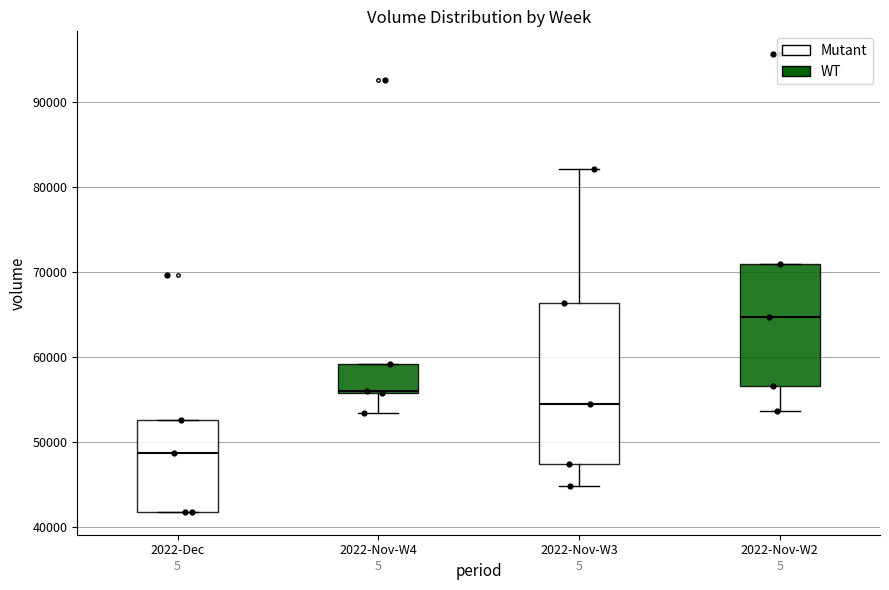

Reading left to right, transcribe this box plot: for each box, give where its median line is, the range the box spans, and where its two whiskers end, as read against the y-axis. The values are not printed on the chart, so give them approximately, as read against the axis.

2022-Dec: median 49000, box 42000 to 53000, whiskers 42000 to 53000
2022-Nov-W4: median 56000 (just above the box's lower edge), box 56000 to 59000, whiskers 53000 to 59000
2022-Nov-W3: median 55000, box 47000 to 66000, whiskers 45000 to 82000
2022-Nov-W2: median 65000, box 57000 to 71000, whiskers 54000 to 71000